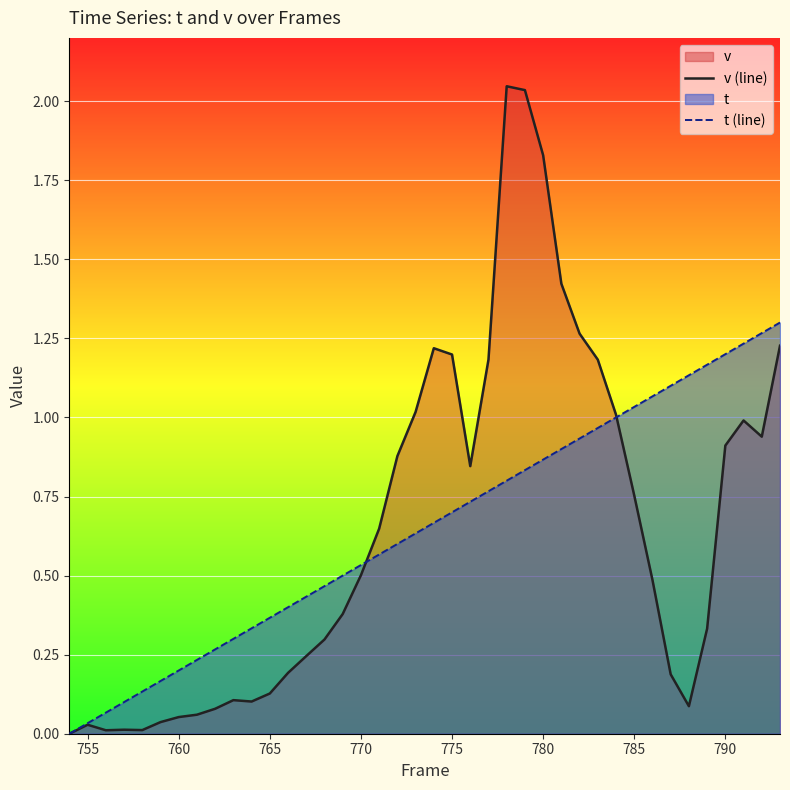

What is the maximum value shown in the chart?

2.0